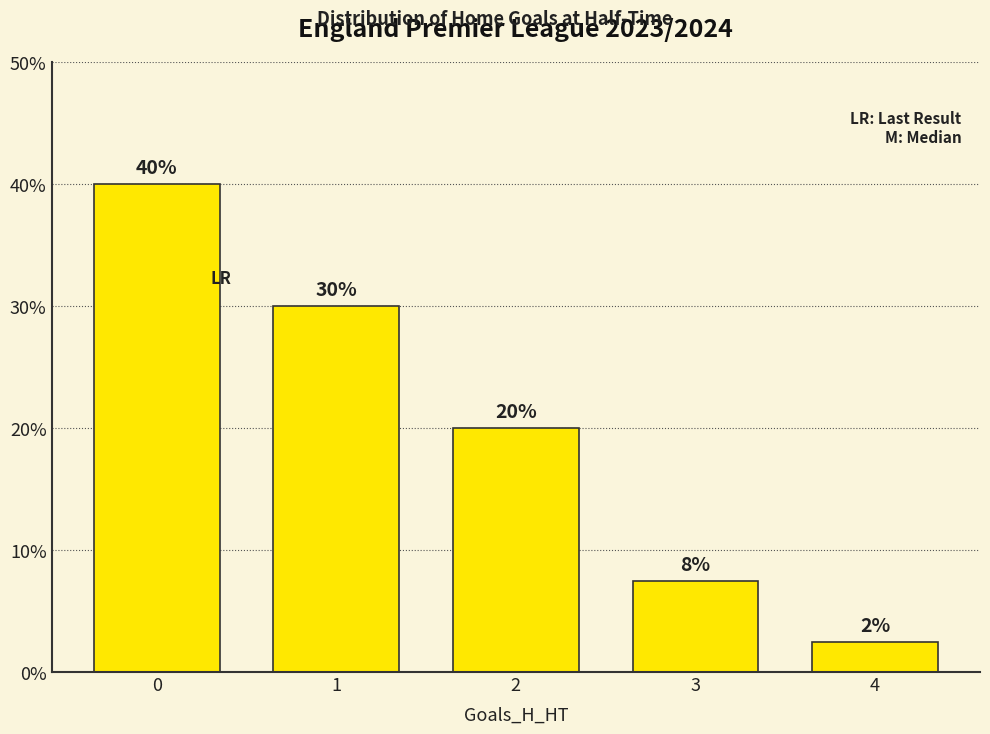

Rank the categories by value from lowest to highest.

4, 3, 2, 1, 0